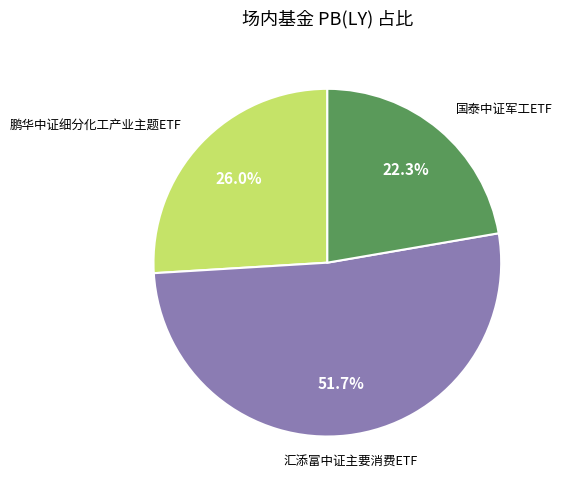

Is there a majority slice in this chart?

Yes